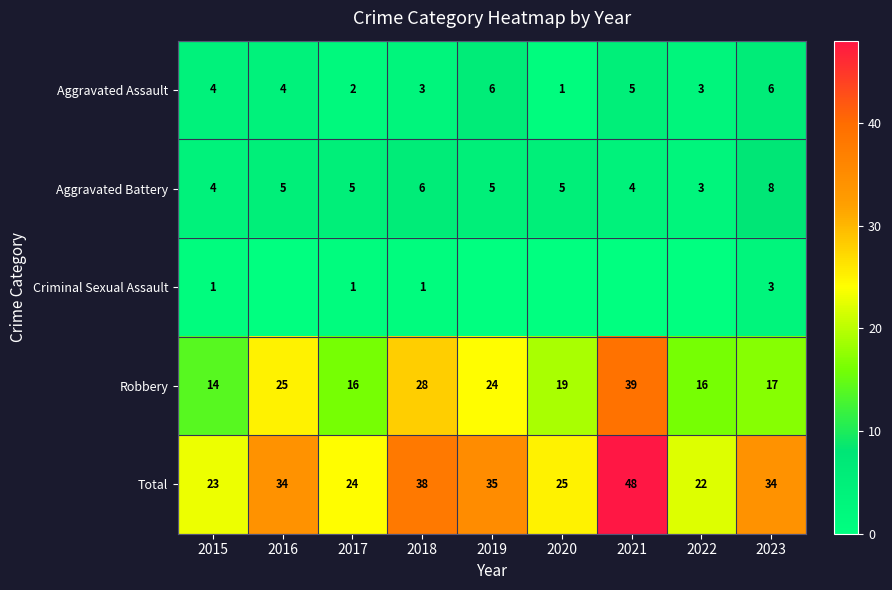

Which label corresponds to the largest value in the chart?

2021